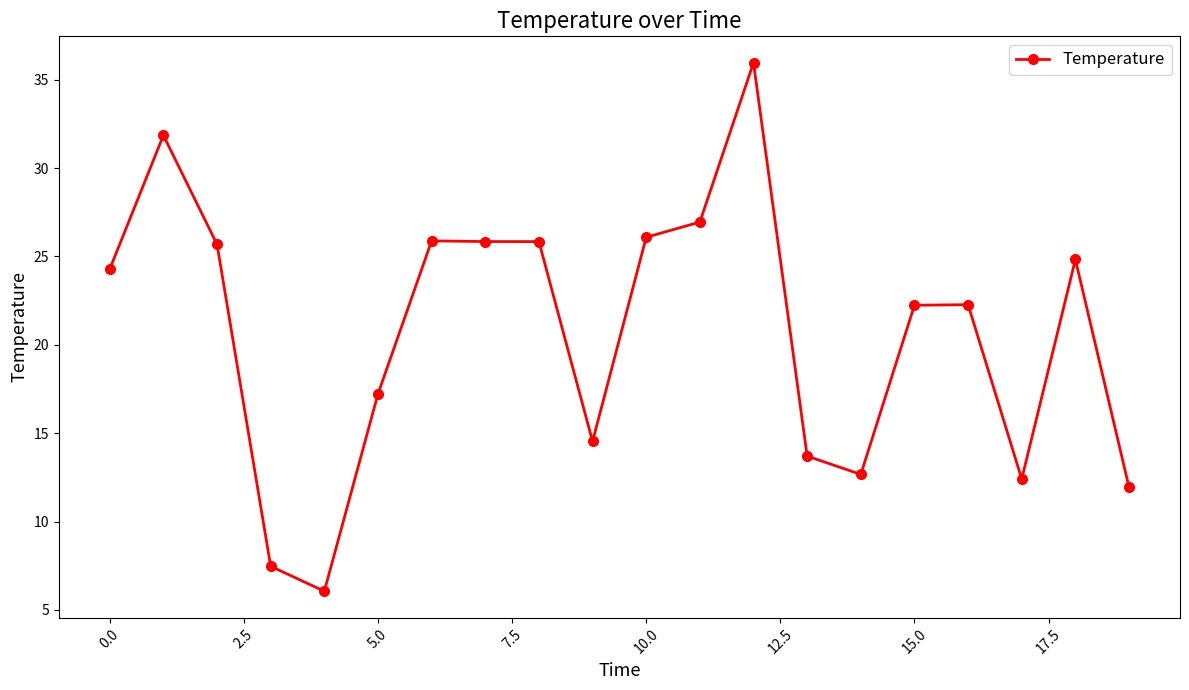

What is the value of the 6th point from the left?

17.2